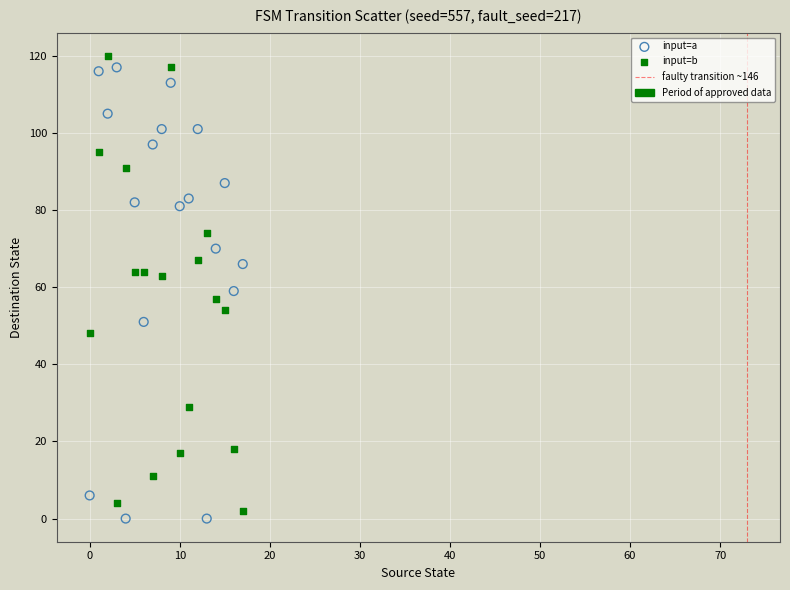

Across all data points, what is the range of Y values (max minus min)?

120